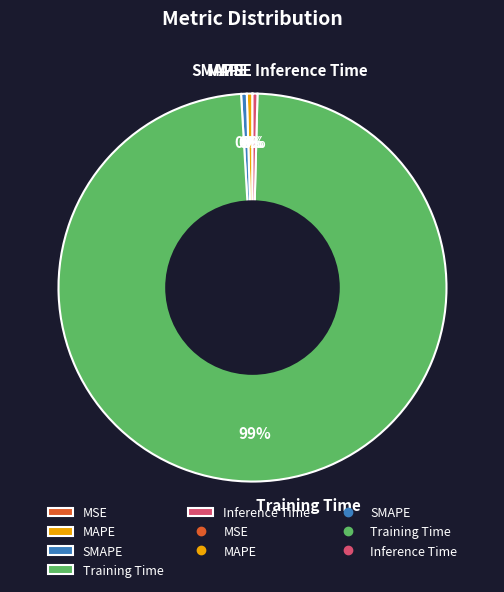

To the nearest percent, what is the average slice percentage?

20%